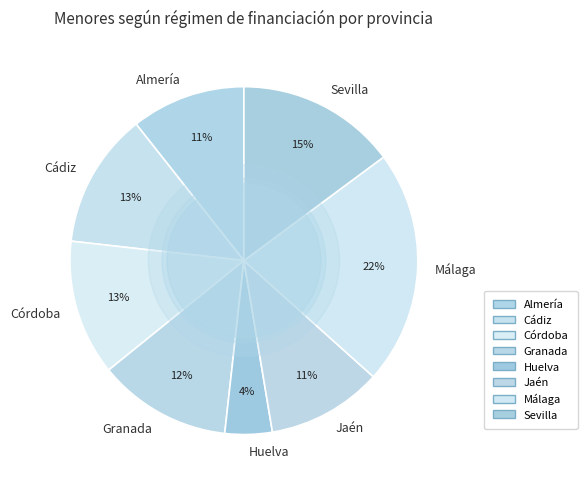

What is the ratio of the value at Málaga to the value at Cádiz?

1.7